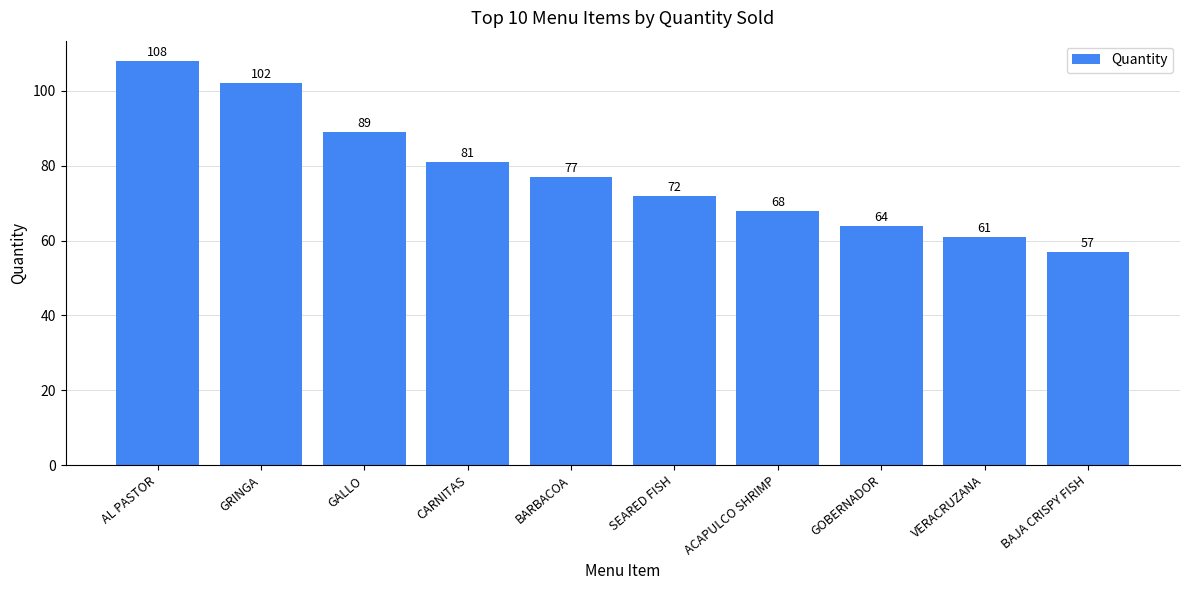

Rank the categories by value from highest to lowest.

AL PASTOR, GRINGA, GALLO, CARNITAS, BARBACOA, SEARED FISH, ACAPULCO SHRIMP, GOBERNADOR, VERACRUZANA, BAJA CRISPY FISH